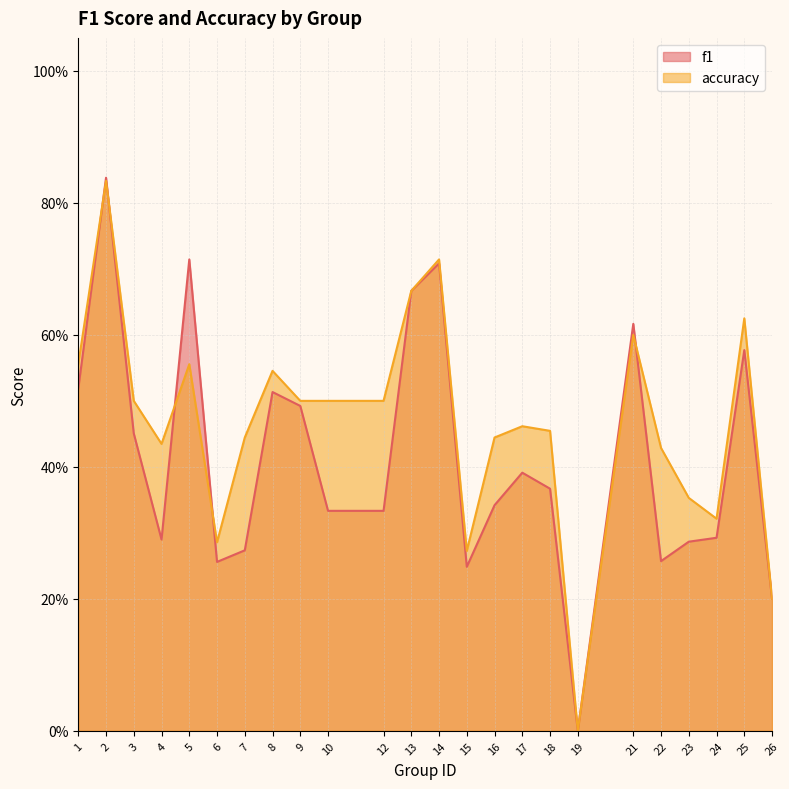

Is it true that accuracy equals 0.2 at 9?

False